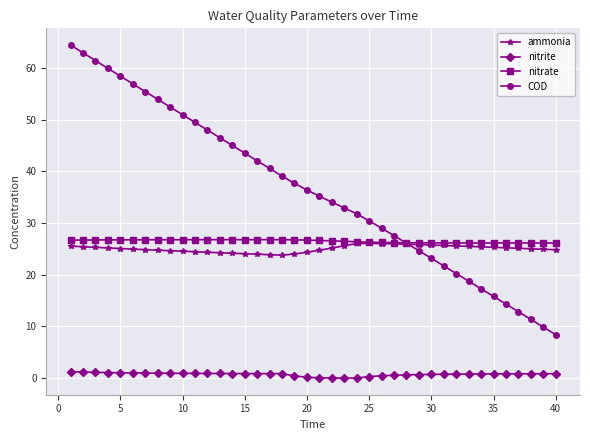

What is the minimum value for nitrate?

26.1